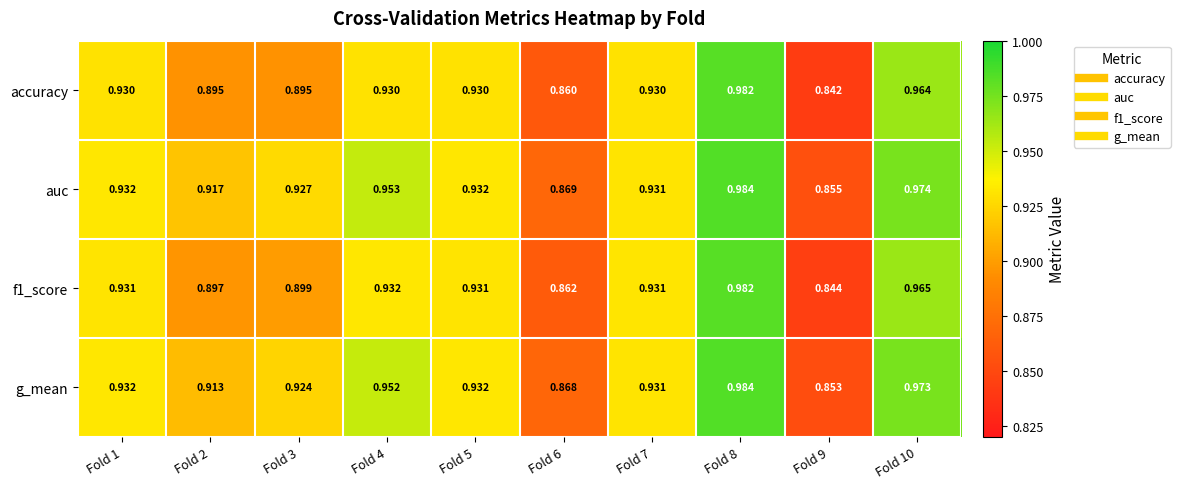

Which series has the largest total across all categories?

auc